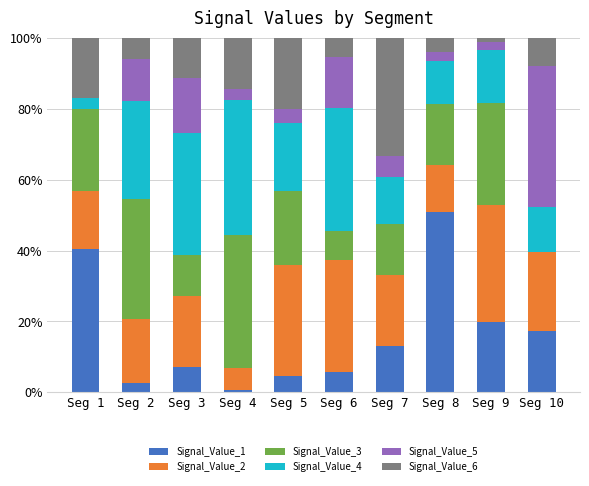

The value of Signal_Value_1 at Seg 8 is 67.0. True or false?

False